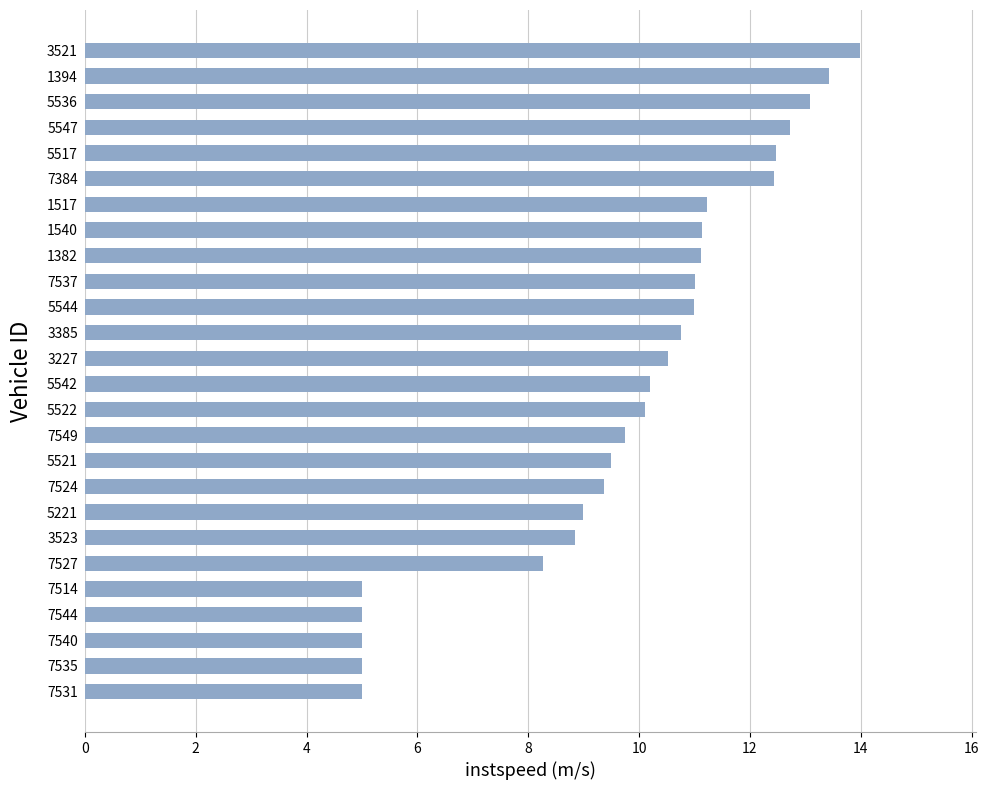

What is the average value?

9.8